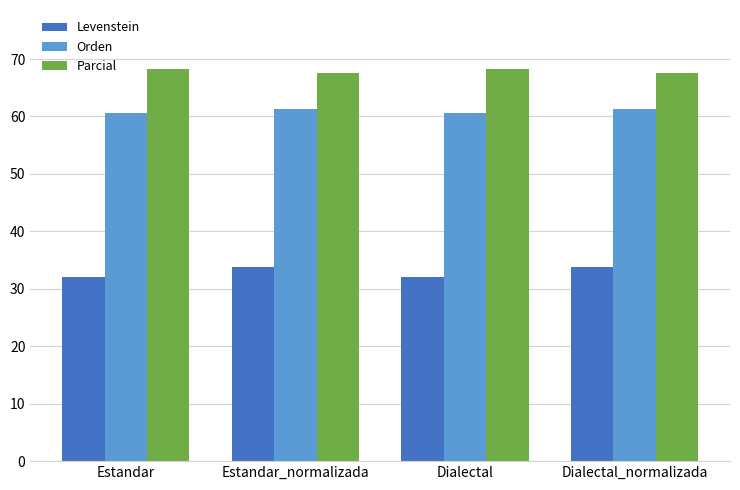

What are all the series names shown in the legend?

Levenstein, Orden, Parcial